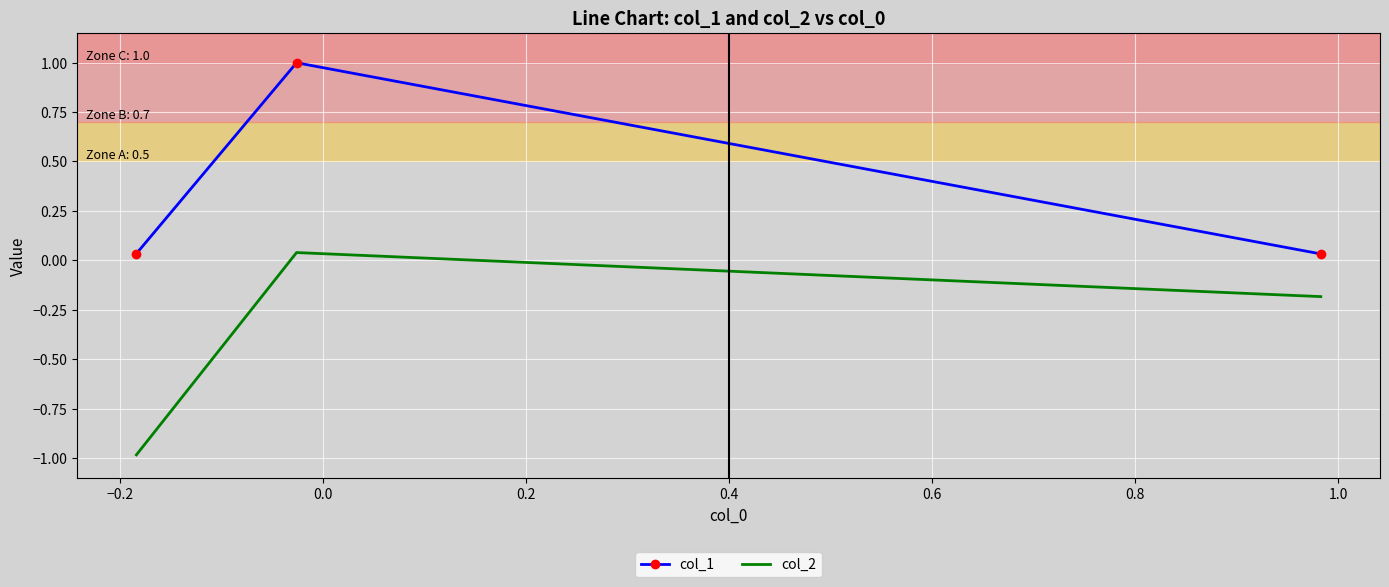

What is the difference between the maximum and minimum values in the col_2 series?

1.0